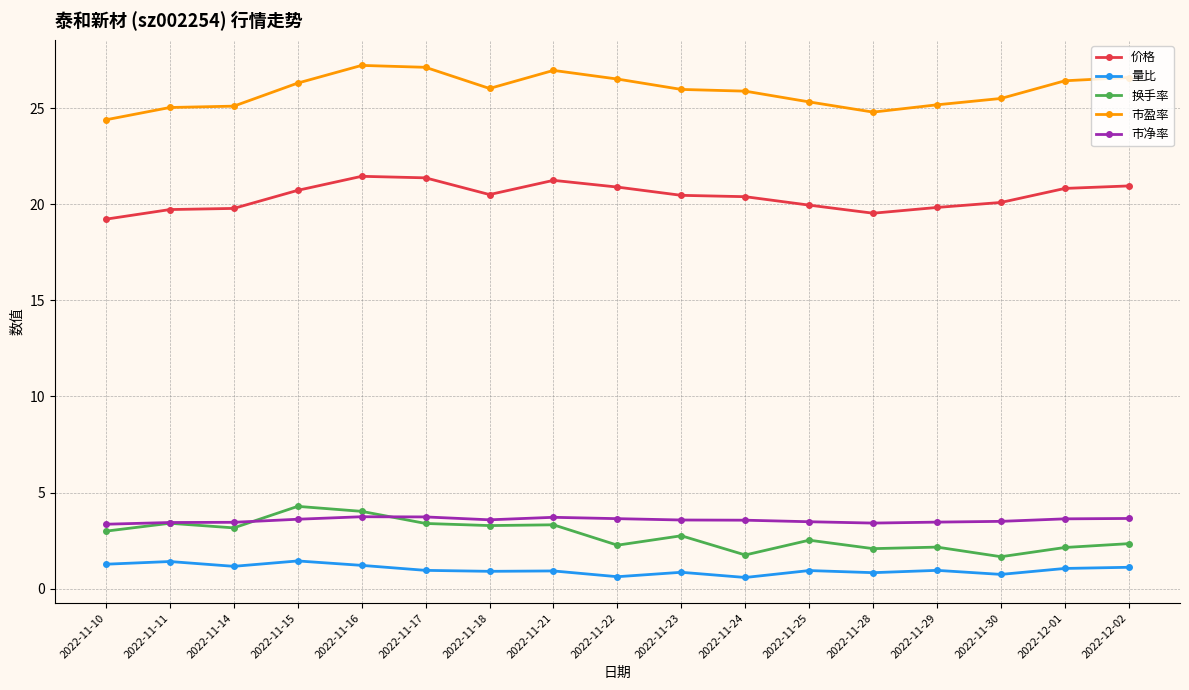

What is the label of the 10th point from the right?

2022-11-21